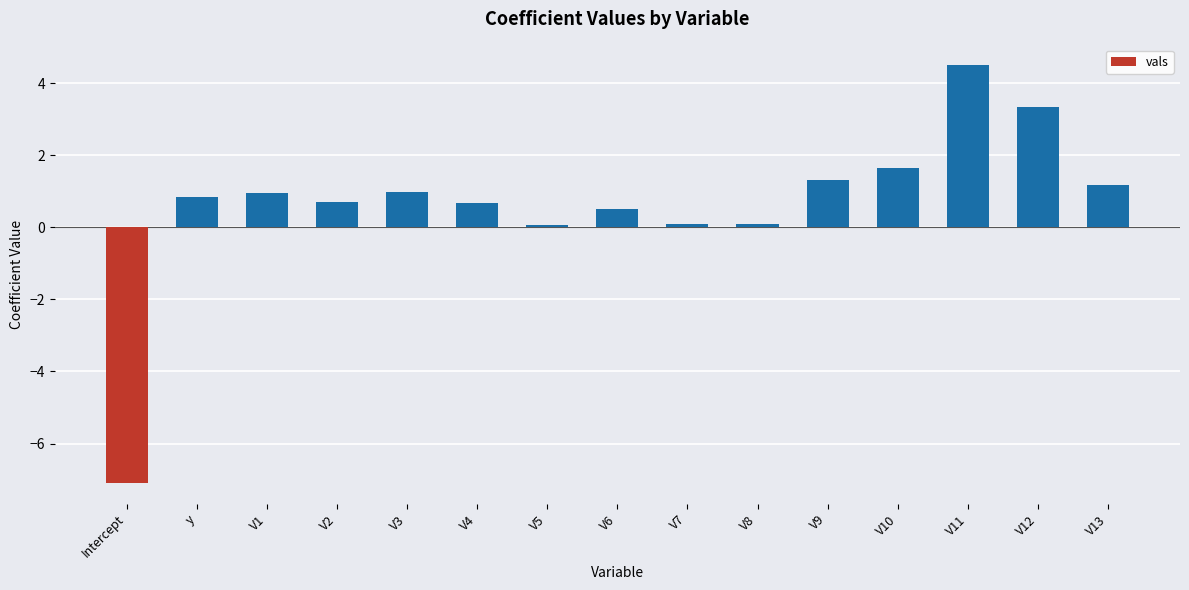

How many categories are shown in the chart?

15